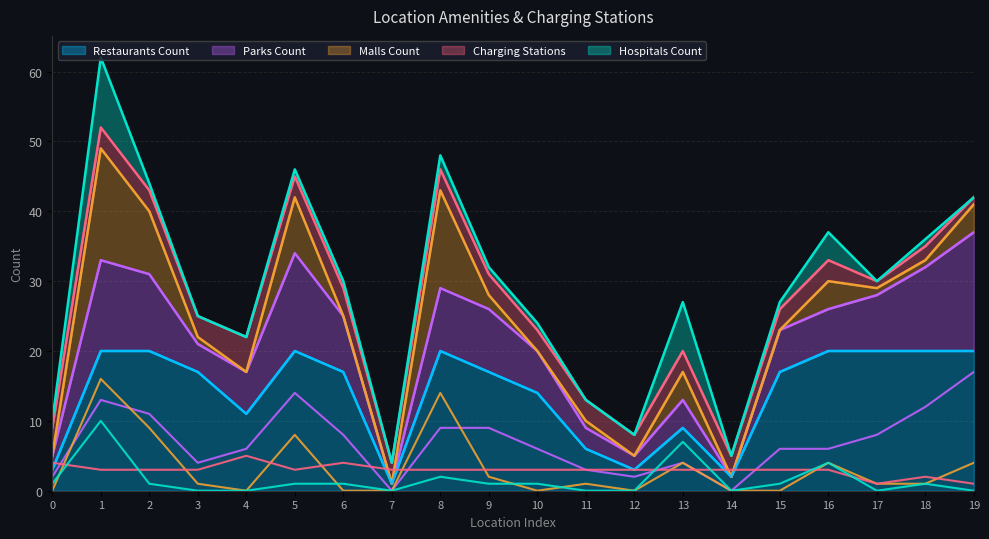

How many data points does each series have?

20